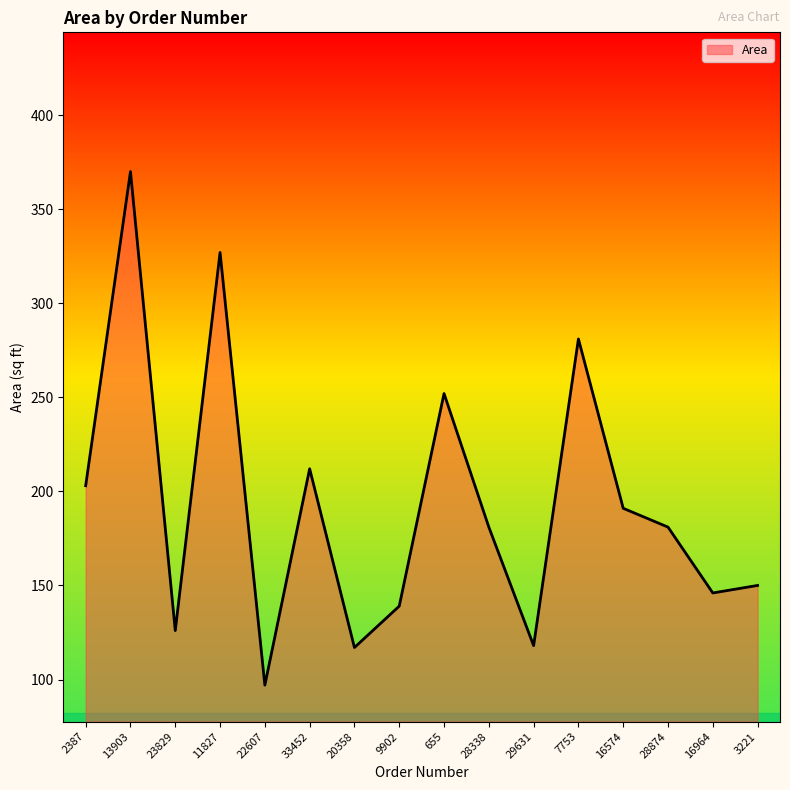

How many lines are shown in the chart?

1